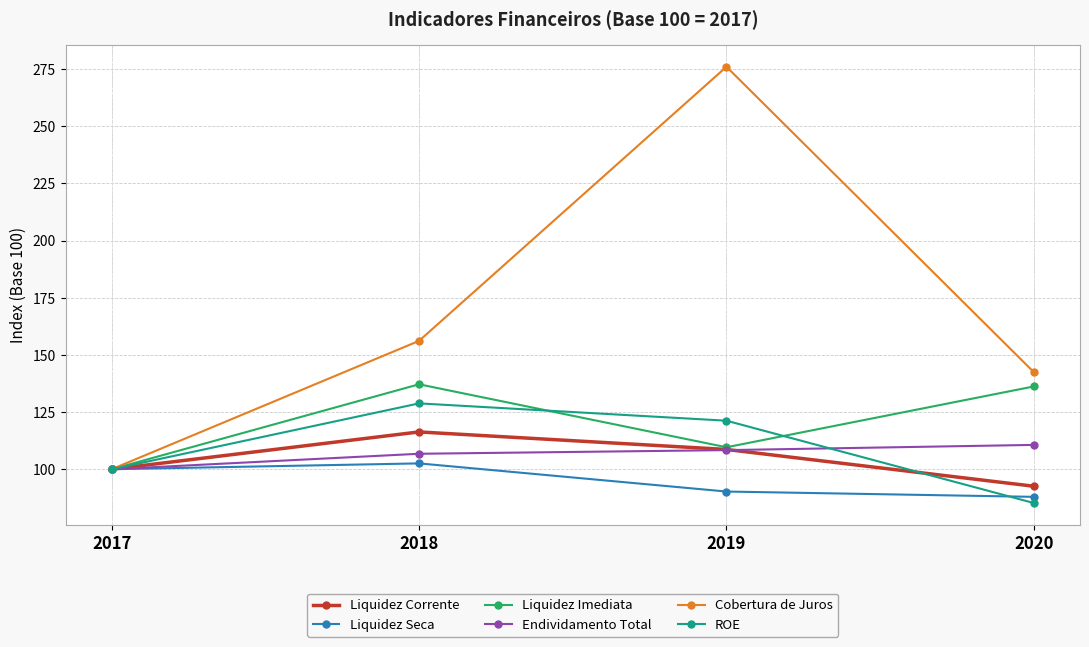

True or false: ROE has a value of 100.0 at 2017.

True